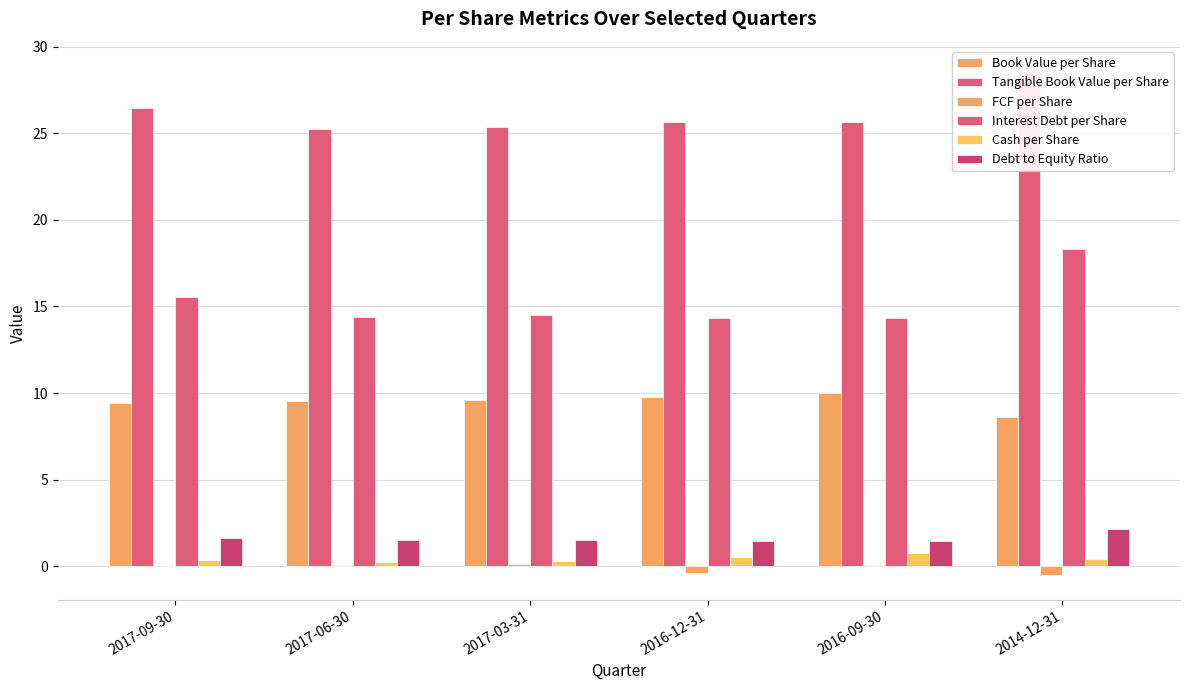

At which category is the sum across all series the highest?

2014-12-31